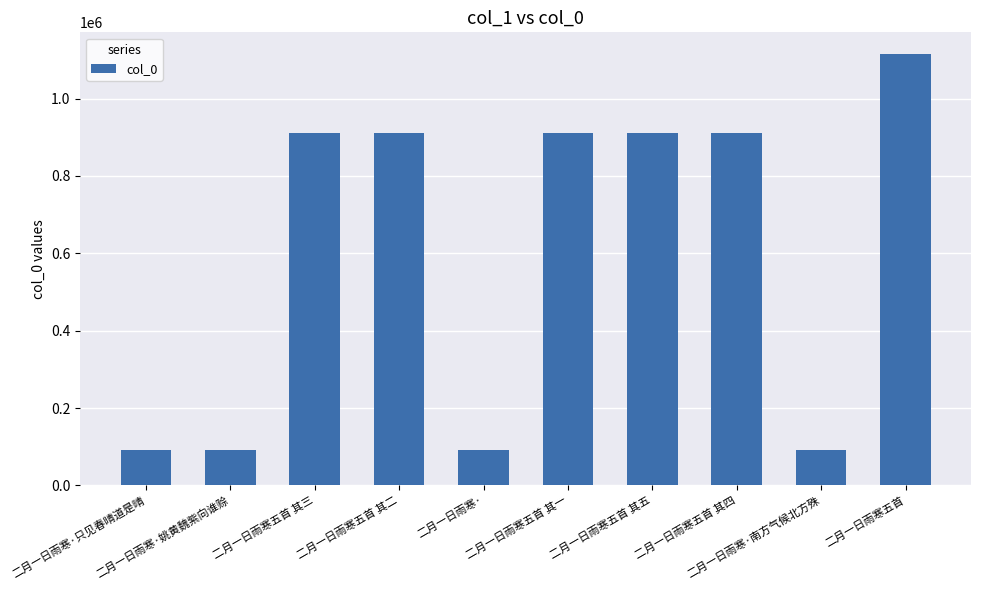

What is the average value?

603965